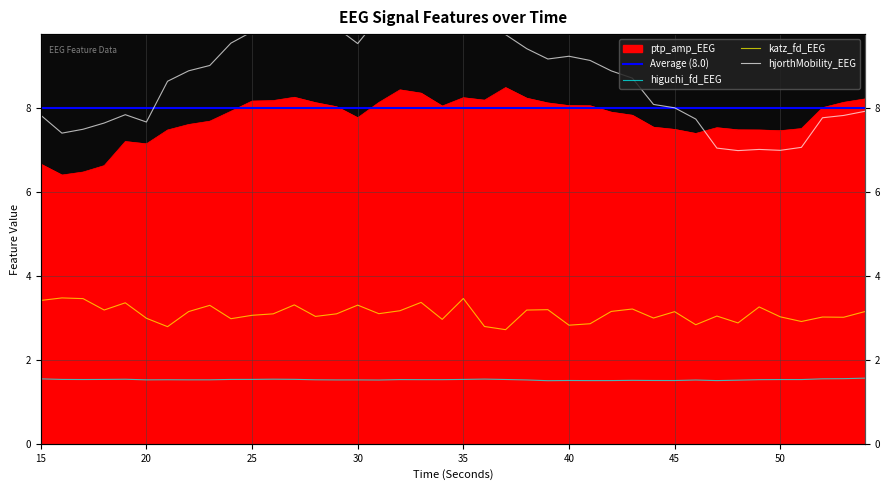

Which label corresponds to the largest value in the chart?

35